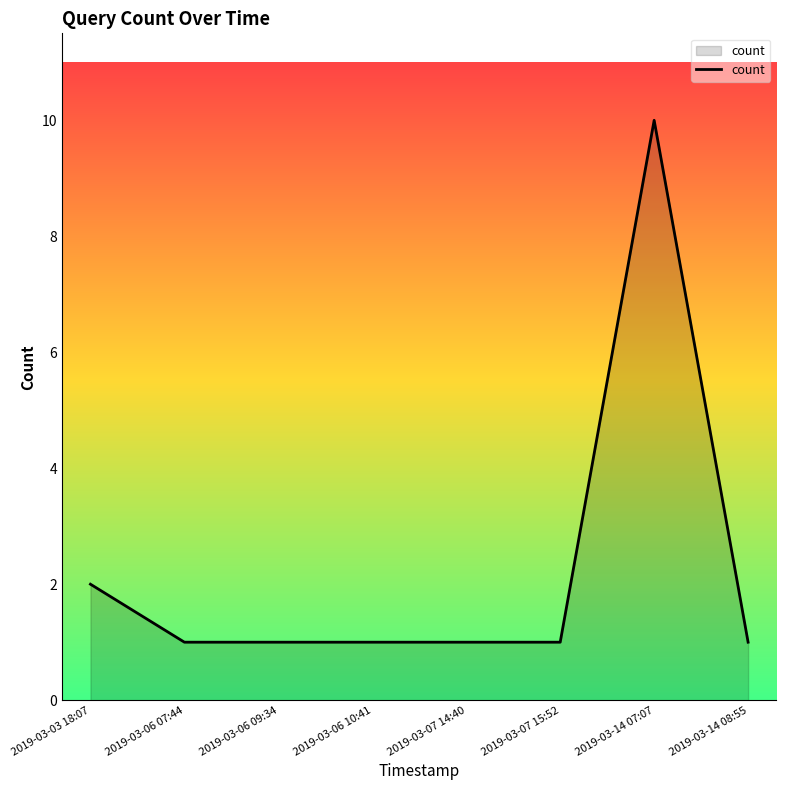

What is the maximum value shown in the chart?

10